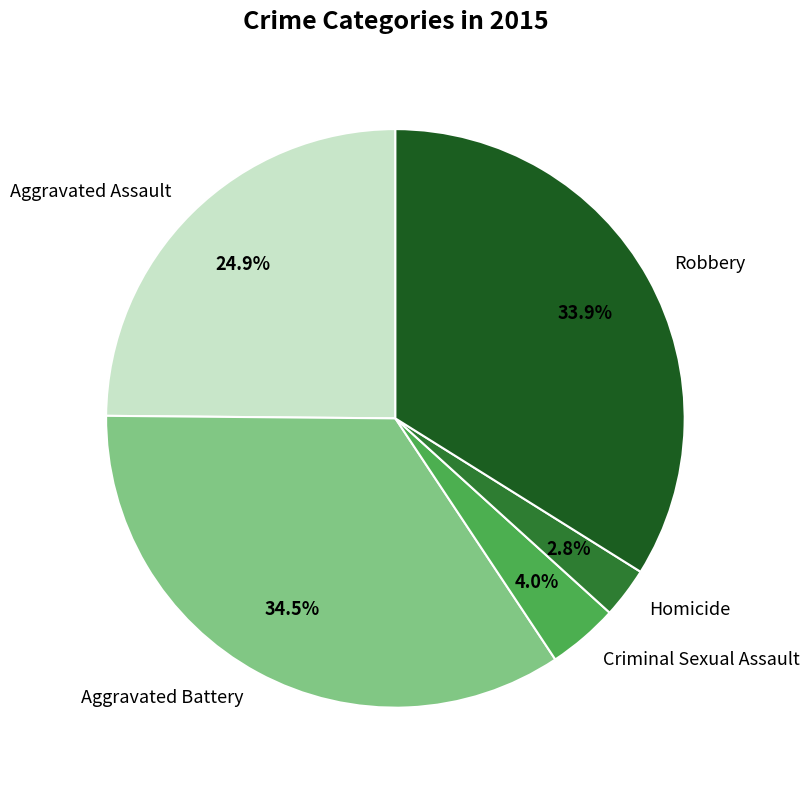

Is Aggravated Assault the majority of the pie?

No